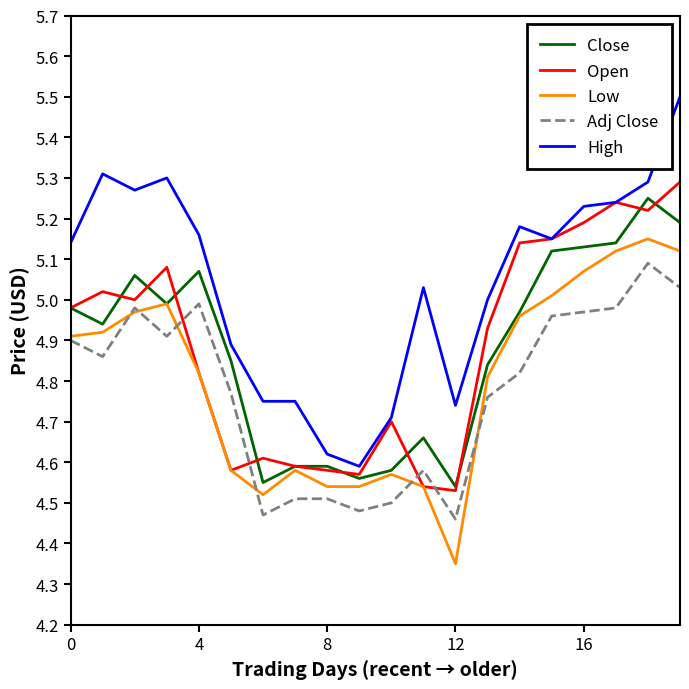

Which series has the largest total across all categories?

High